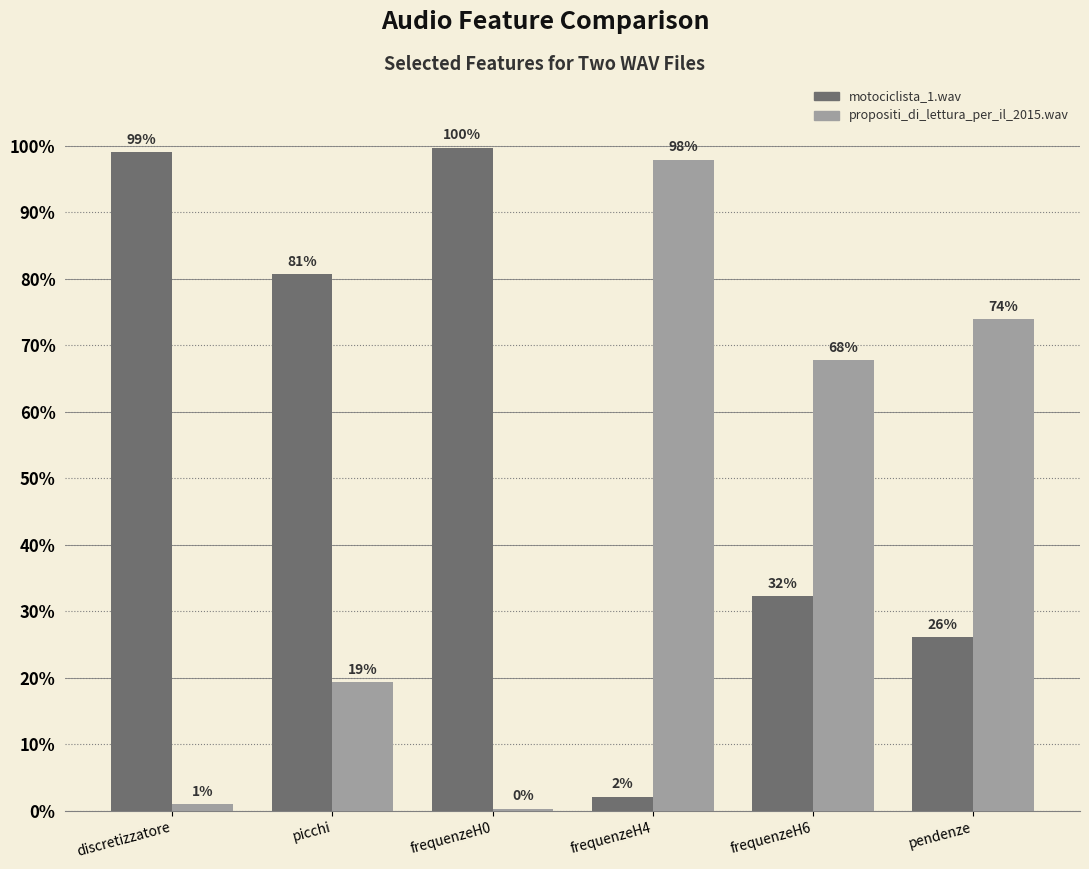

What is the approximate value of propositi_di_lettura_per_il_2015.wav at frequenzeH4?

97.9